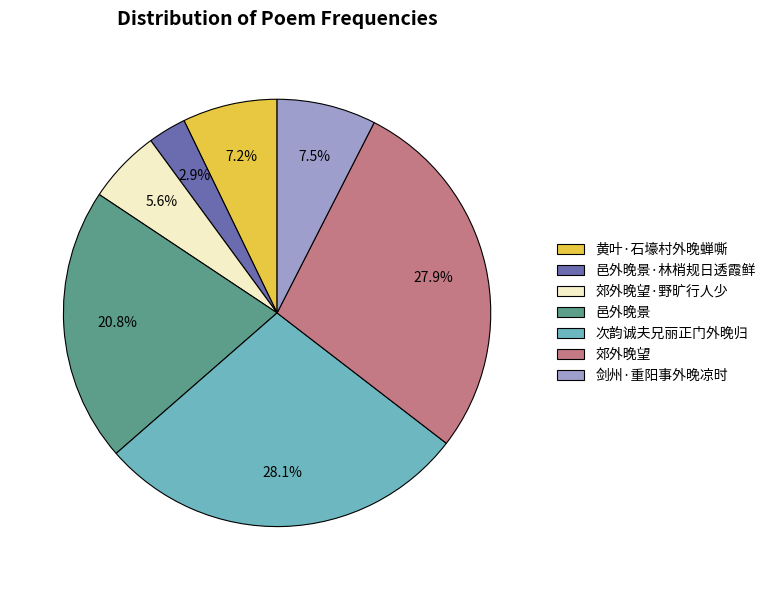

To the nearest percent, what percentage of the pie is 邑外晚景·林梢规日透霞鲜?

3%